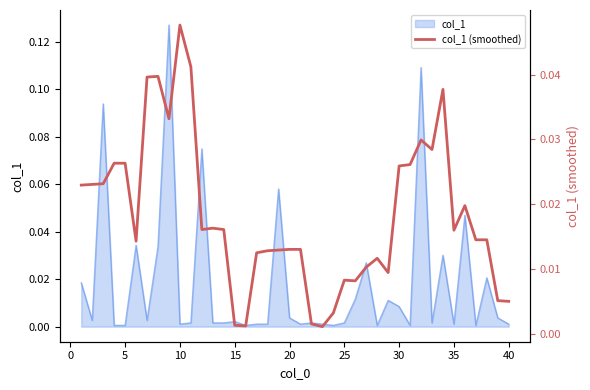

How many categories are shown in the chart?

40